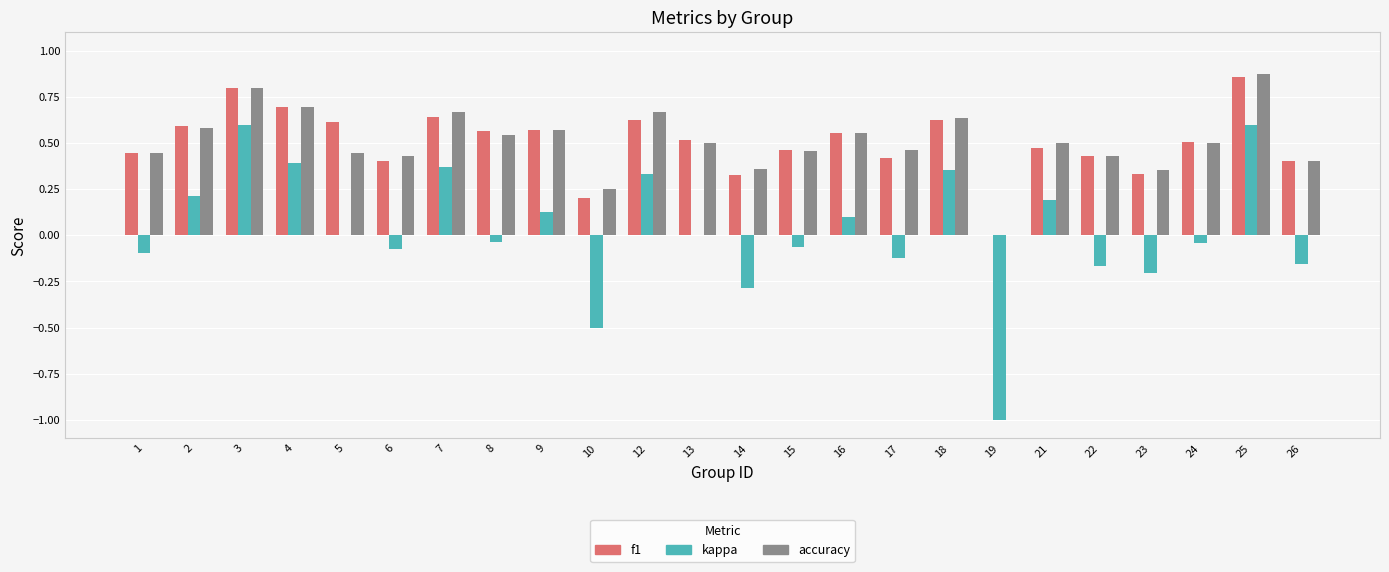

What is the sum of the accuracy values at 23 and 15?

0.8